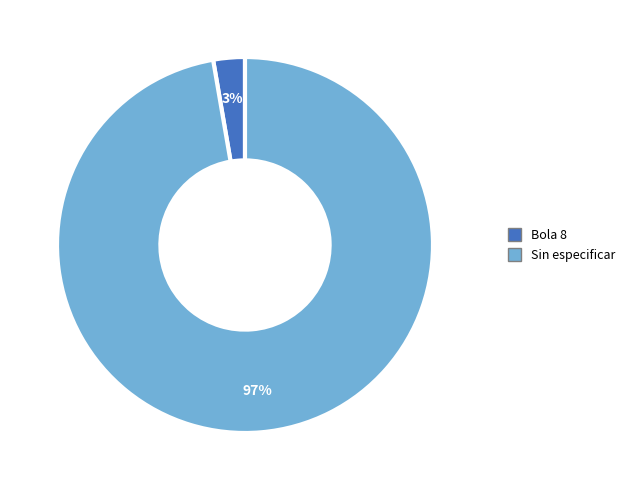

True or false: Sin especificar accounts for 97% of the total.

True